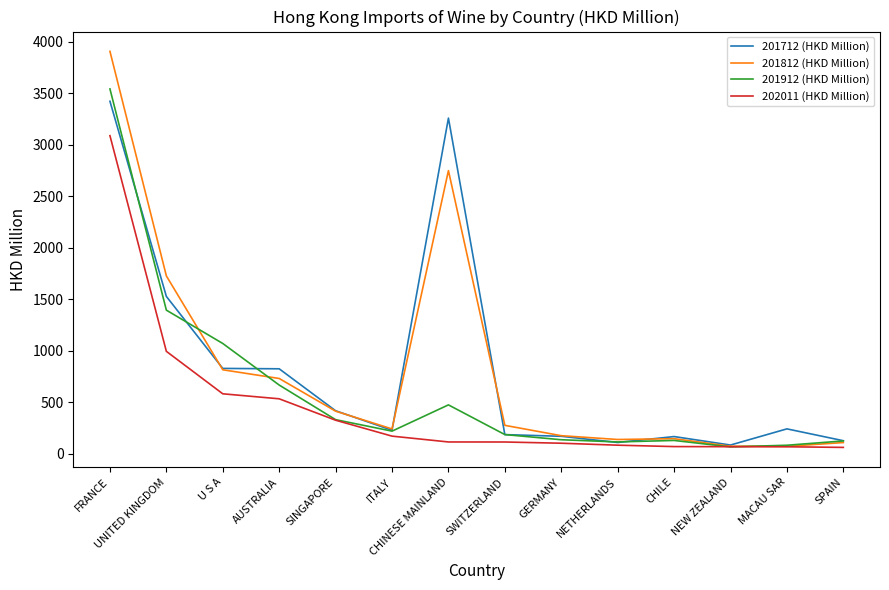

How many values in the 201812 (HKD Million) series exceed 274?

7